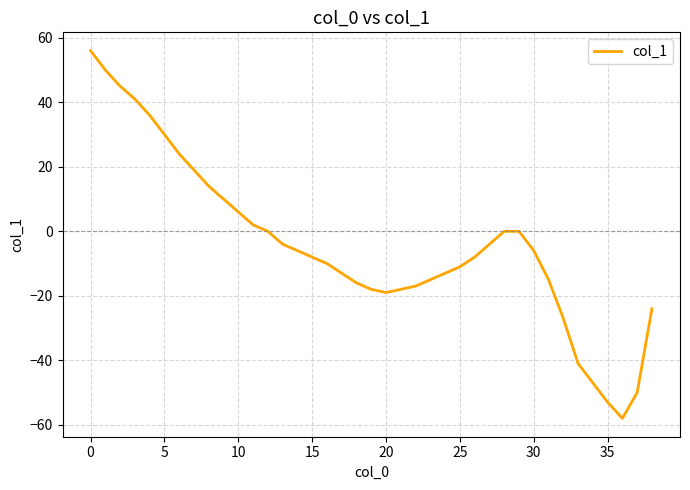

What is the sum of all values?

-168